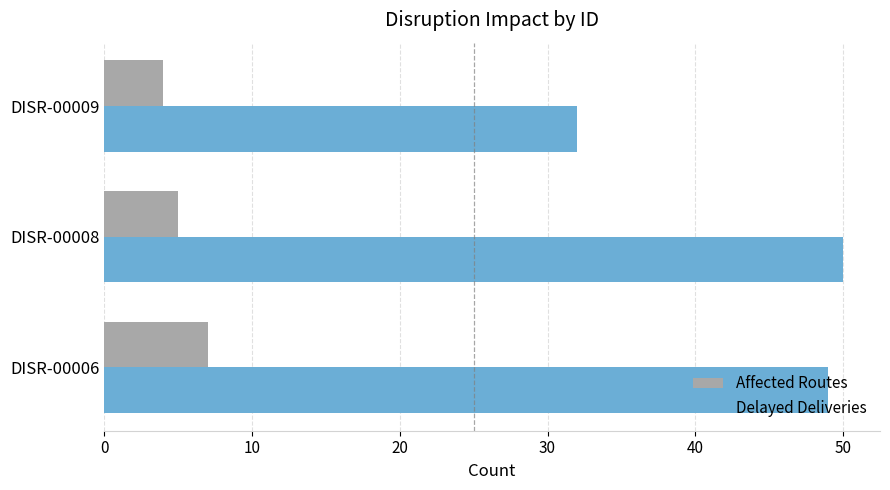

Which series has the largest total across all categories?

Delayed Deliveries